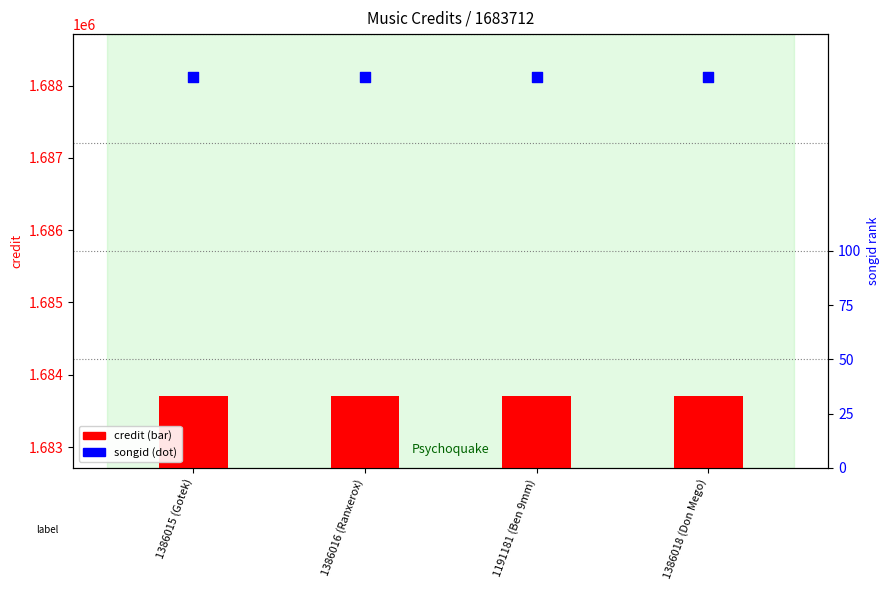

Which series has the largest total across all categories?

credit